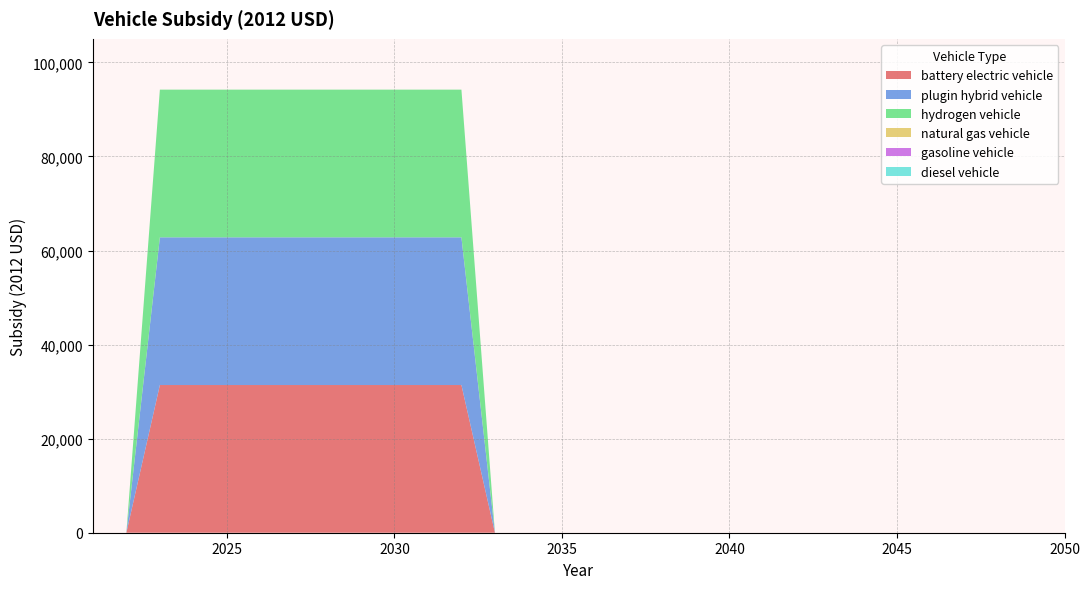

Reading left to right, list all the values displayed in this chart.

battery electric vehicle: 2021=0	2022=0	2023=31400	2024=31400	2025=31400	2026=31400	2027=31400	2028=31400	2029=31400	2030=31400	2031=31400	2032=31400	2033=0	2034=0	2035=0	2036=0	2037=0	2038=0	2039=0	2040=0	2041=0	2042=0	2043=0	2044=0	2045=0	2046=0	2047=0	2048=0	2049=0	2050=0
plugin hybrid vehicle: 2021=0	2022=0	2023=31400	2024=31400	2025=31400	2026=31400	2027=31400	2028=31400	2029=31400	2030=31400	2031=31400	2032=31400	2033=0	2034=0	2035=0	2036=0	2037=0	2038=0	2039=0	2040=0	2041=0	2042=0	2043=0	2044=0	2045=0	2046=0	2047=0	2048=0	2049=0	2050=0
hydrogen vehicle: 2021=0	2022=0	2023=31400	2024=31400	2025=31400	2026=31400	2027=31400	2028=31400	2029=31400	2030=31400	2031=31400	2032=31400	2033=0	2034=0	2035=0	2036=0	2037=0	2038=0	2039=0	2040=0	2041=0	2042=0	2043=0	2044=0	2045=0	2046=0	2047=0	2048=0	2049=0	2050=0
natural gas vehicle: 2021=0	2022=0	2023=0	2024=0	2025=0	2026=0	2027=0	2028=0	2029=0	2030=0	2031=0	2032=0	2033=0	2034=0	2035=0	2036=0	2037=0	2038=0	2039=0	2040=0	2041=0	2042=0	2043=0	2044=0	2045=0	2046=0	2047=0	2048=0	2049=0	2050=0
gasoline vehicle: 2021=0	2022=0	2023=0	2024=0	2025=0	2026=0	2027=0	2028=0	2029=0	2030=0	2031=0	2032=0	2033=0	2034=0	2035=0	2036=0	2037=0	2038=0	2039=0	2040=0	2041=0	2042=0	2043=0	2044=0	2045=0	2046=0	2047=0	2048=0	2049=0	2050=0
diesel vehicle: 2021=0	2022=0	2023=0	2024=0	2025=0	2026=0	2027=0	2028=0	2029=0	2030=0	2031=0	2032=0	2033=0	2034=0	2035=0	2036=0	2037=0	2038=0	2039=0	2040=0	2041=0	2042=0	2043=0	2044=0	2045=0	2046=0	2047=0	2048=0	2049=0	2050=0